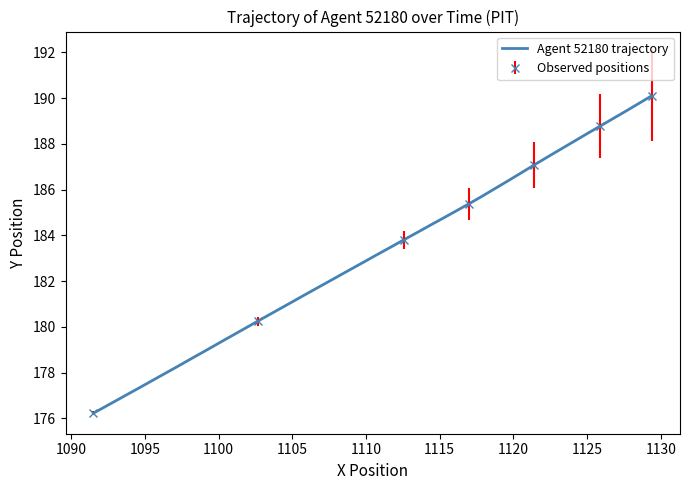

What is the minimum value for Agent 52180 trajectory?

176.2